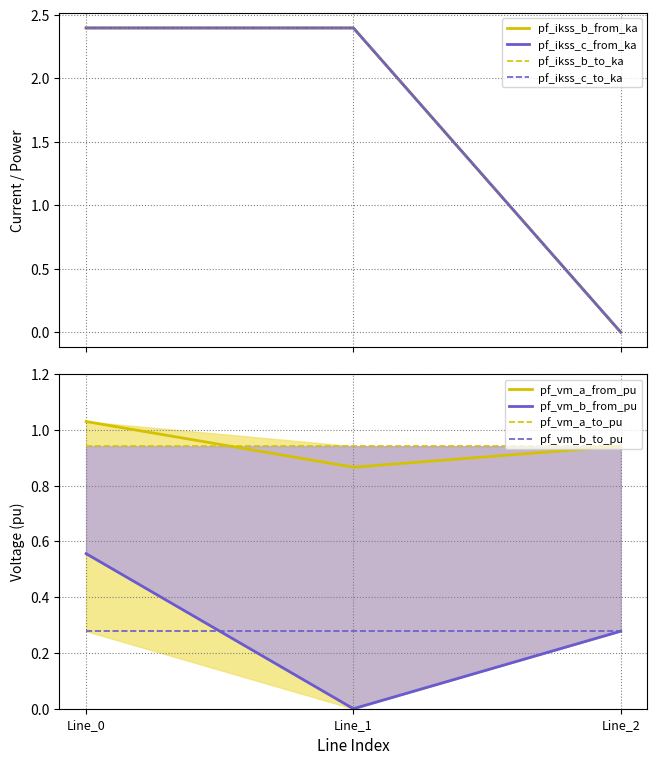

Which series changed the most between Line_0 and Line_2?

pf_ikss_b_from_ka